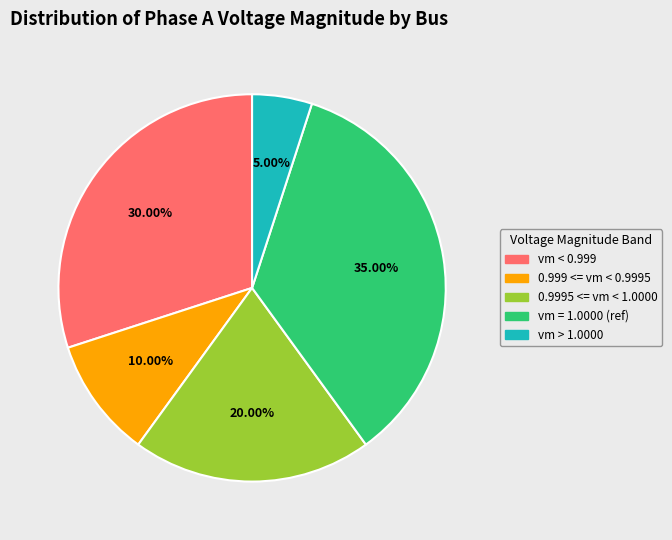

Is there a majority slice in this chart?

No